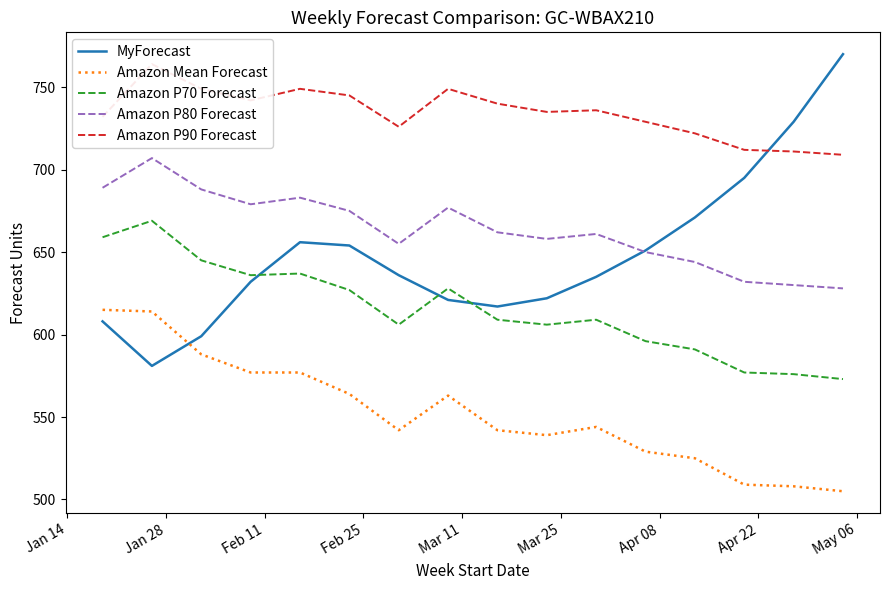

How many data points in MyForecast are less than 636?

8